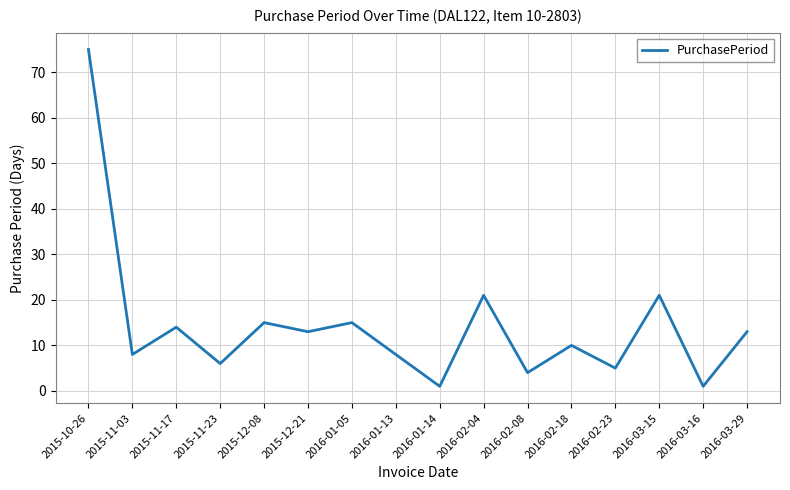

What position from the right is 2015-12-21?

11